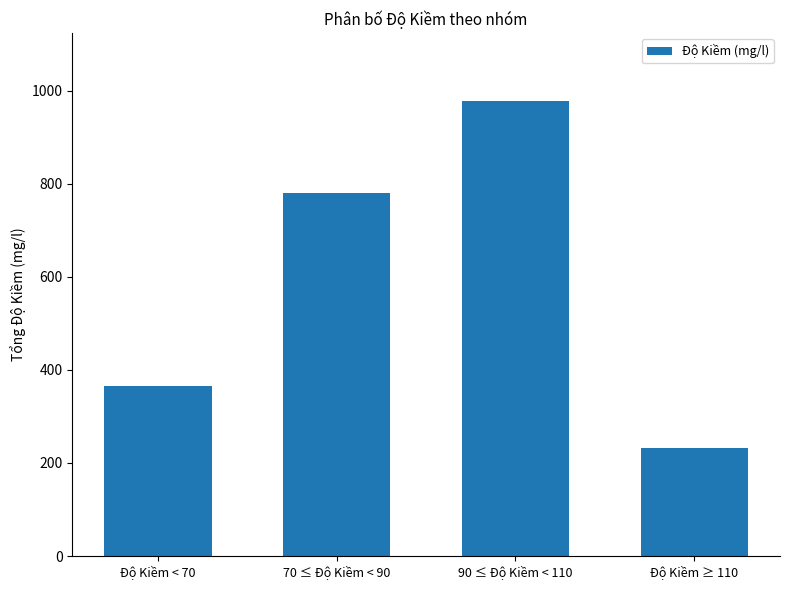

How many bars are there in total?

4